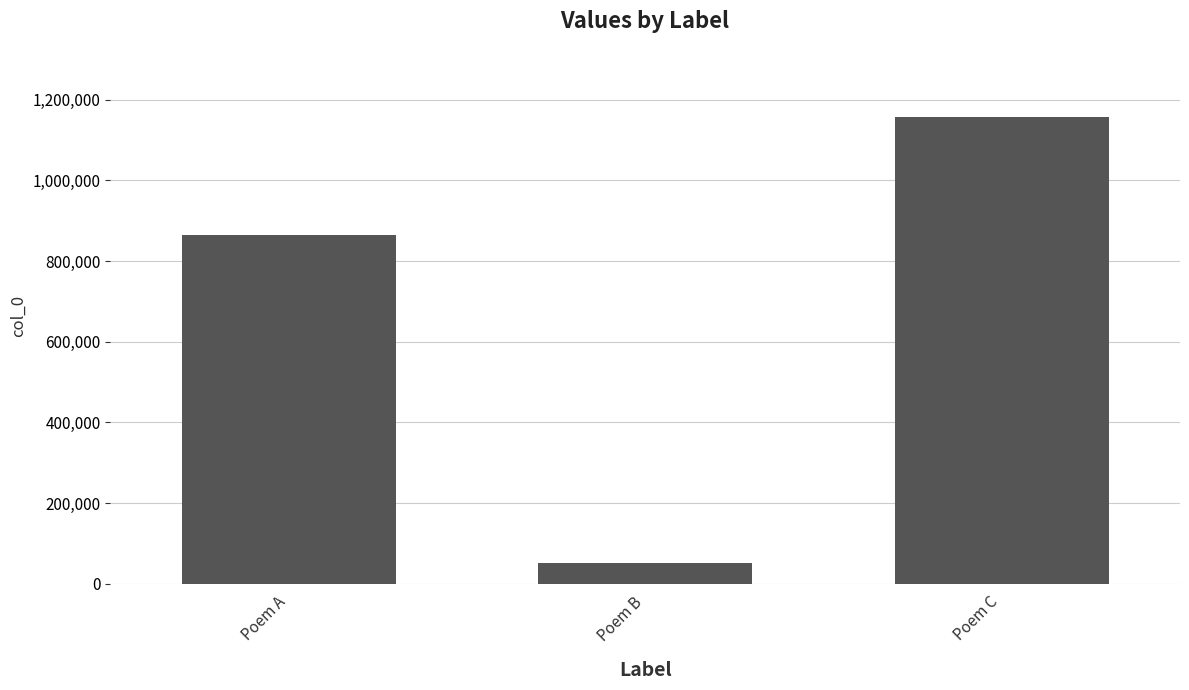

Rank the categories by value from lowest to highest.

Poem B, Poem A, Poem C